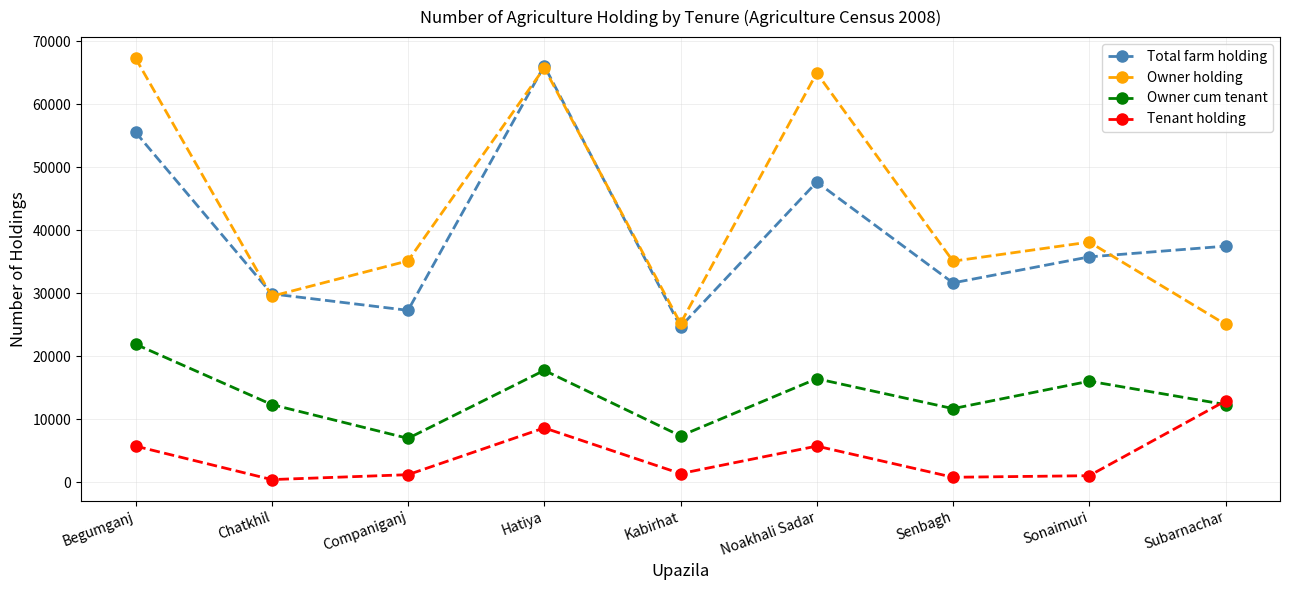

What is the label of the 1st point from the right?

Subarnachar